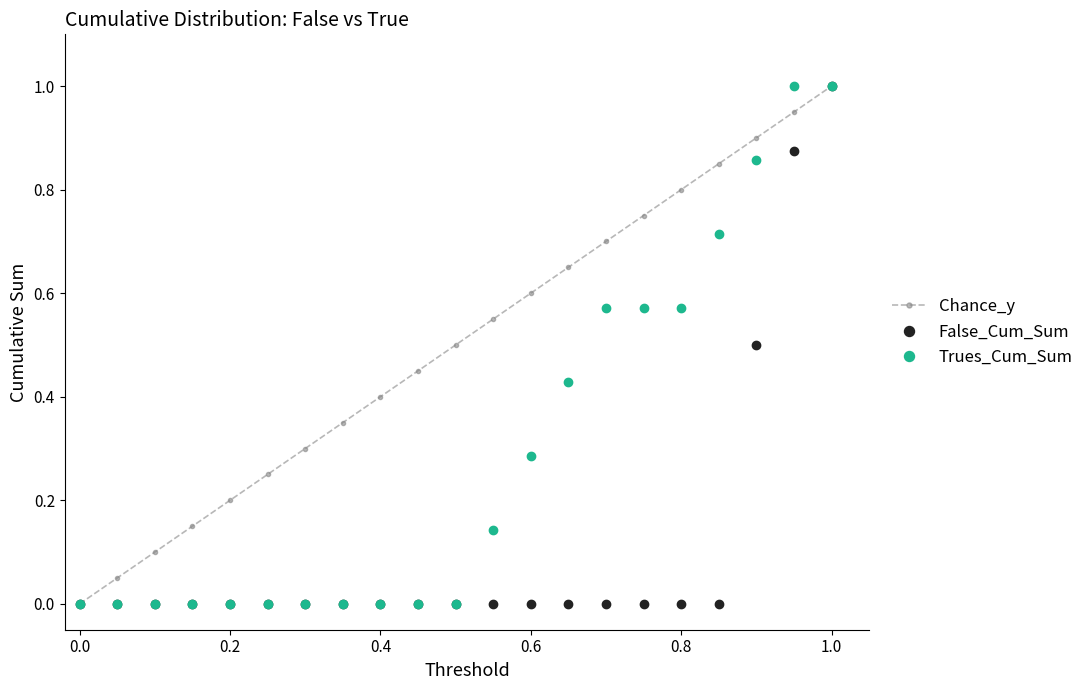

How many lines are shown in the chart?

3